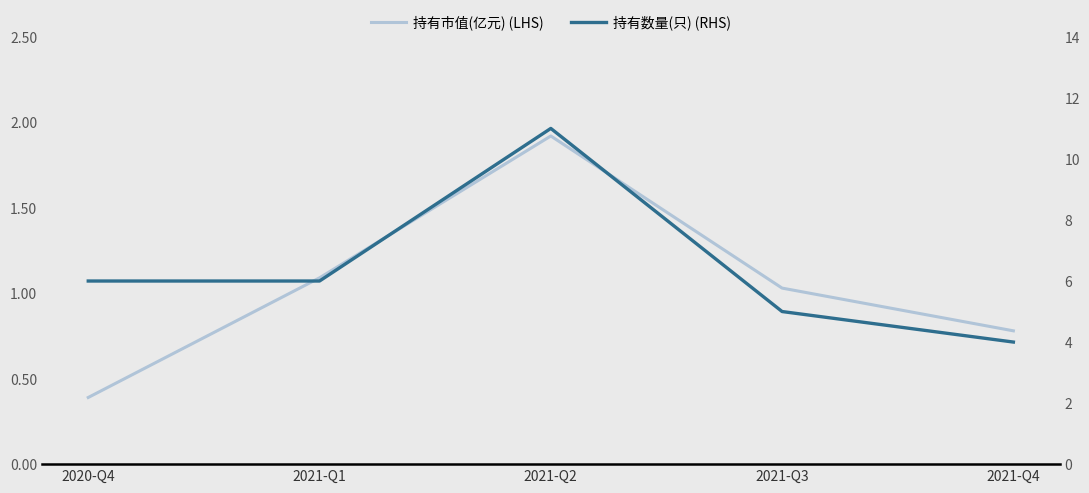

Rank the categories by 持有数量(只) (RHS) value from lowest to highest.

2021-Q4, 2021-Q3, 2020-Q4, 2021-Q1, 2021-Q2